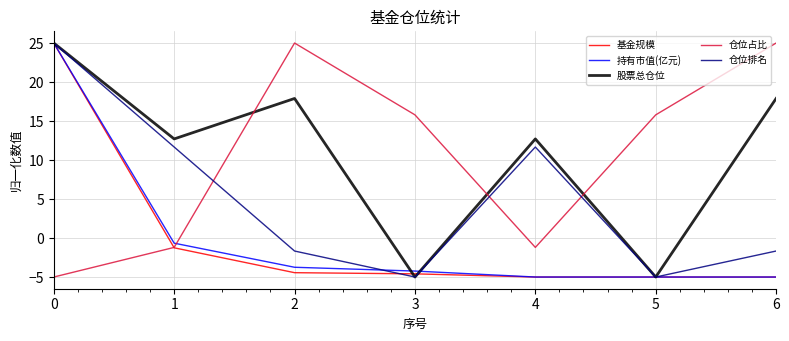

How many lines are shown in the chart?

5